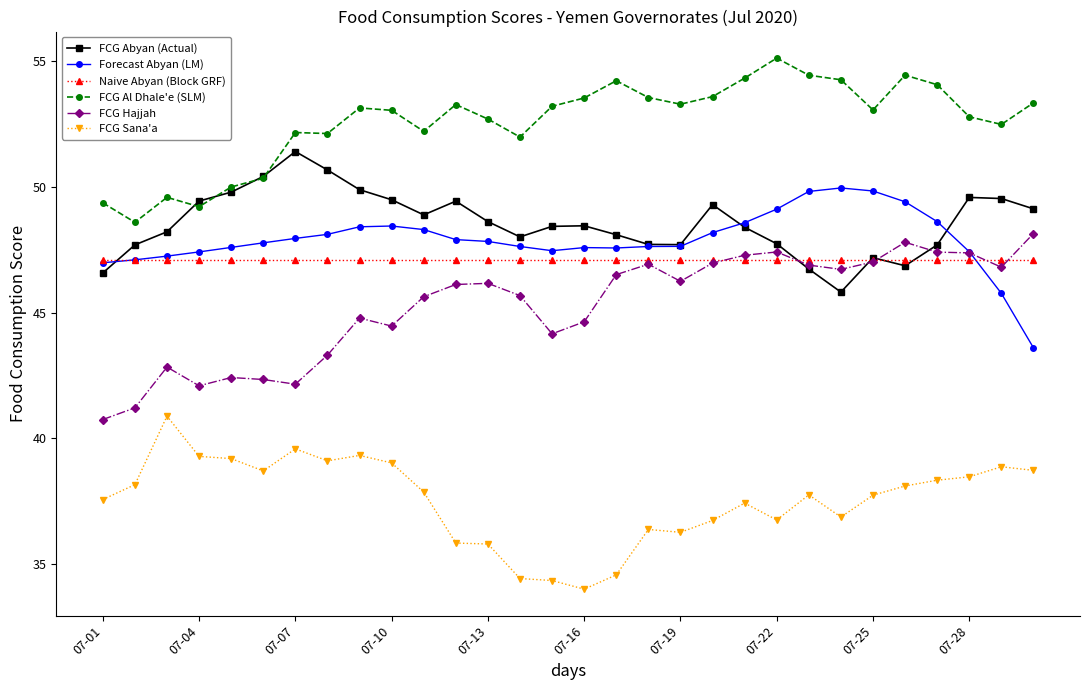

True or false: FCG Al Dhale'e (SLM) and Forecast Abyan (LM) intersect in this chart.

False